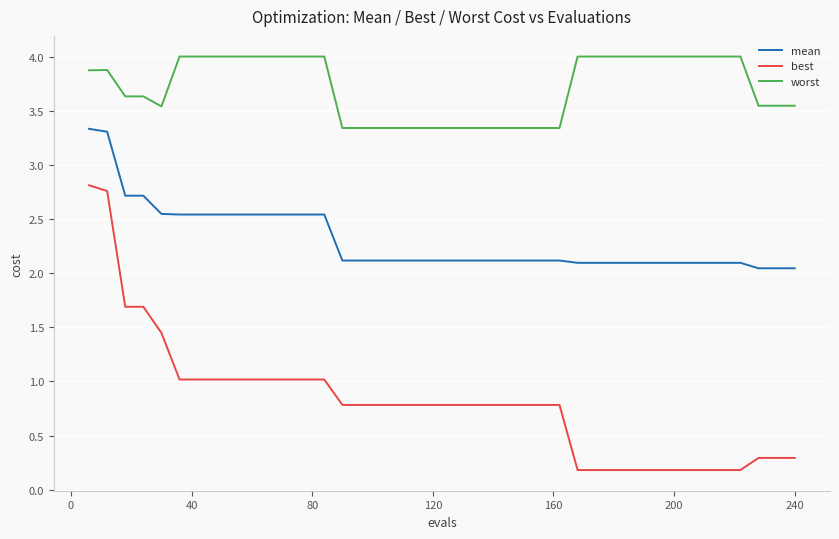

What are all the series names shown in the legend?

mean, best, worst